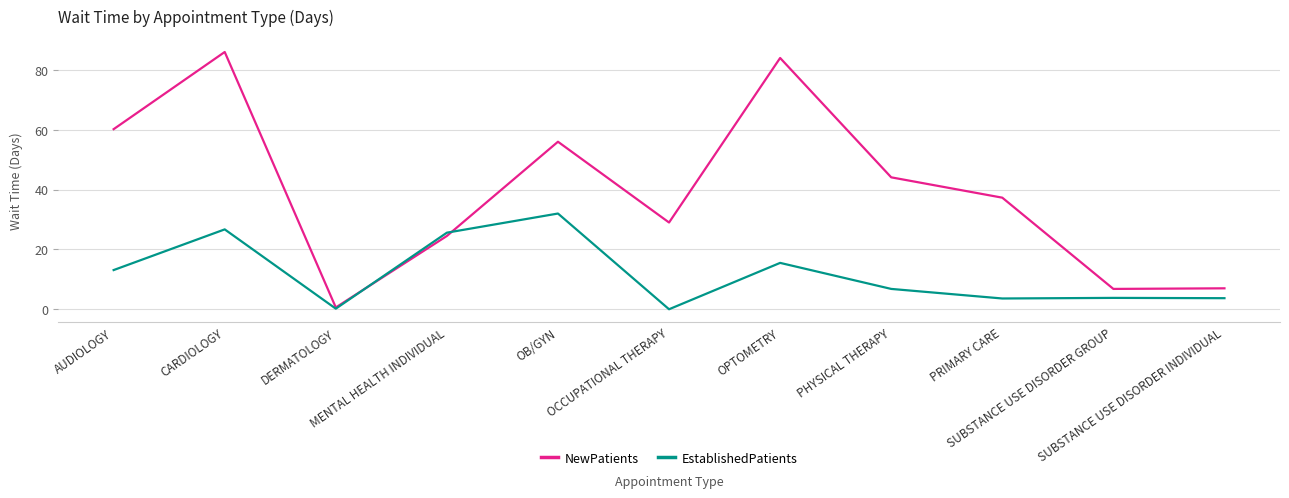

Rank the series by their average value, from highest to lowest.

NewPatients, EstablishedPatients